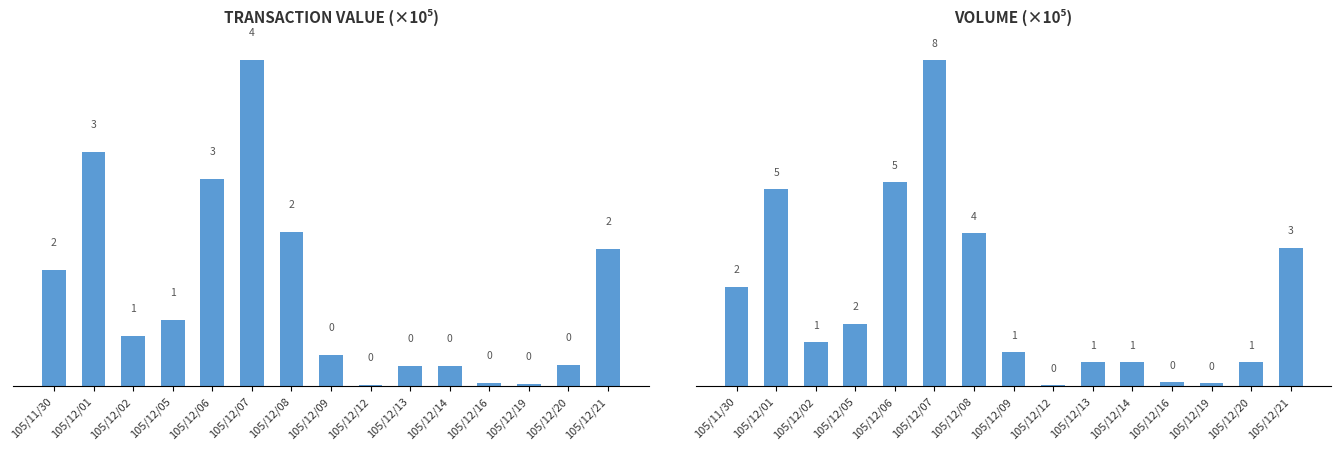

Between 105/12/05 and 105/12/12, which series saw the biggest shift?

col_1 (Volume)